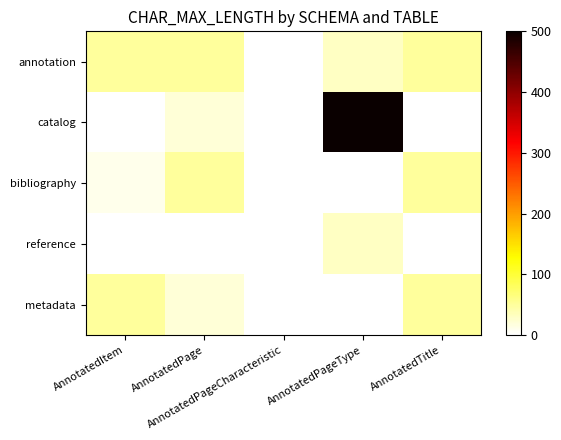

Rank the series by their maximum value, from lowest to highest.

reference, annotation, bibliography, metadata, catalog